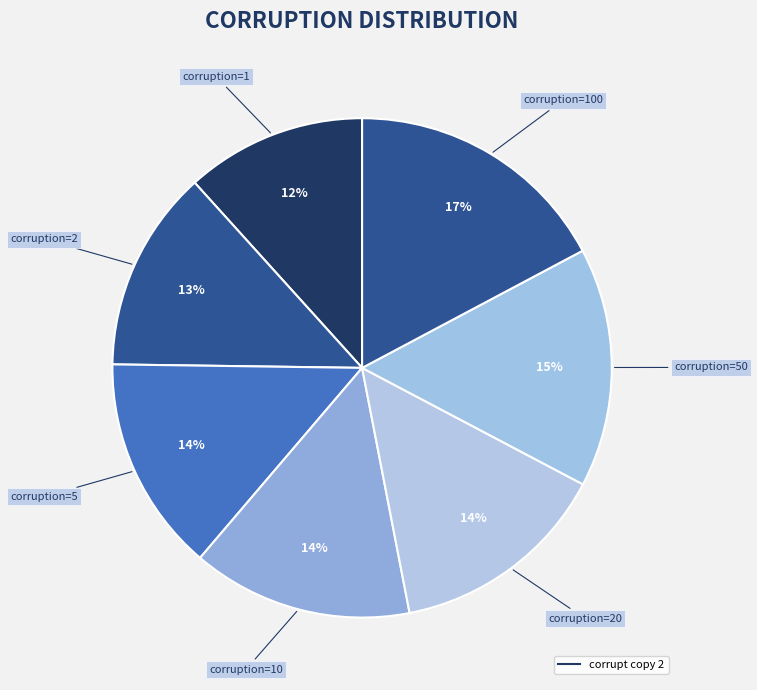

How many segments does this pie chart have?

7